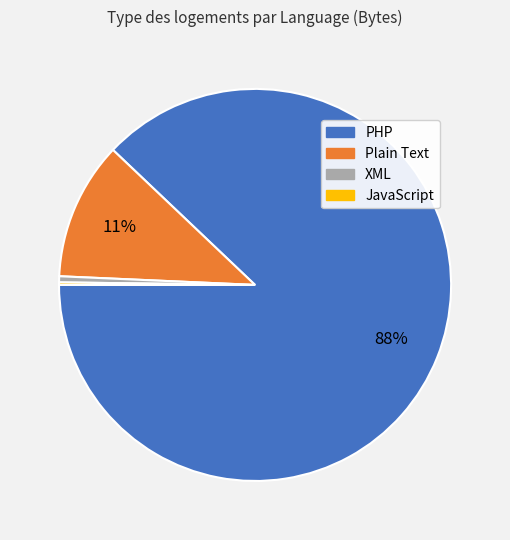

Is it true that PHP is 88% of the pie?

True